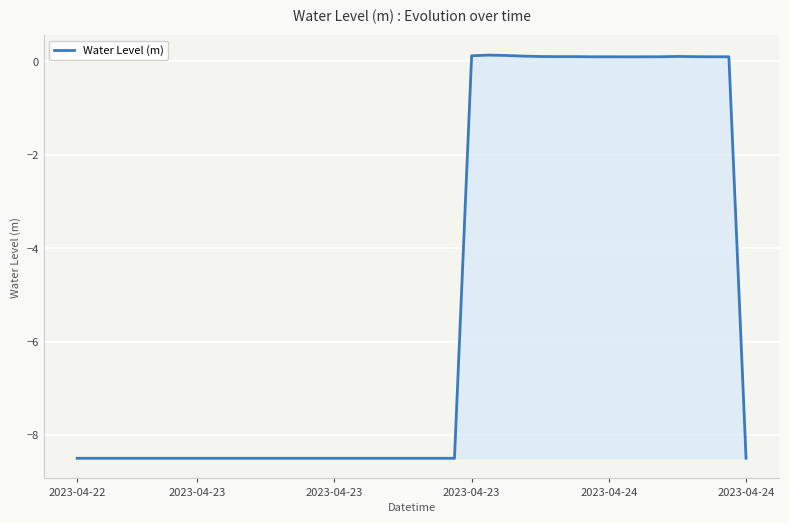

What is the difference between the maximum and minimum values?

8.6